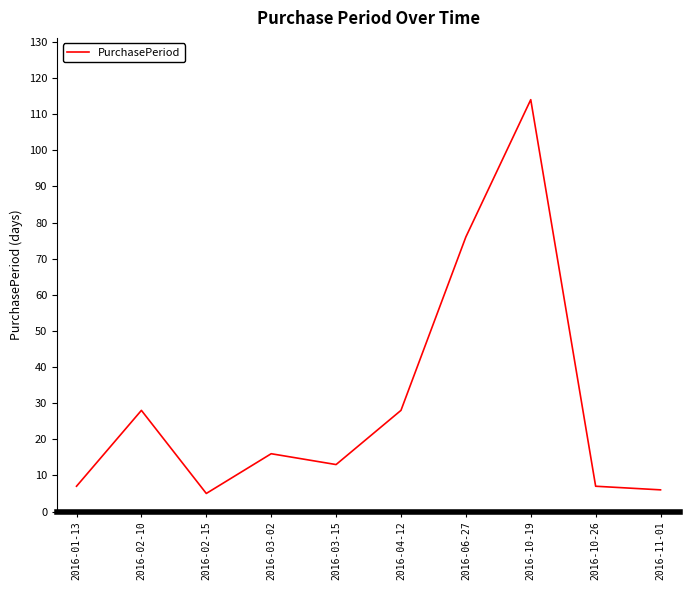

What position from the right is 2016-03-15?

6